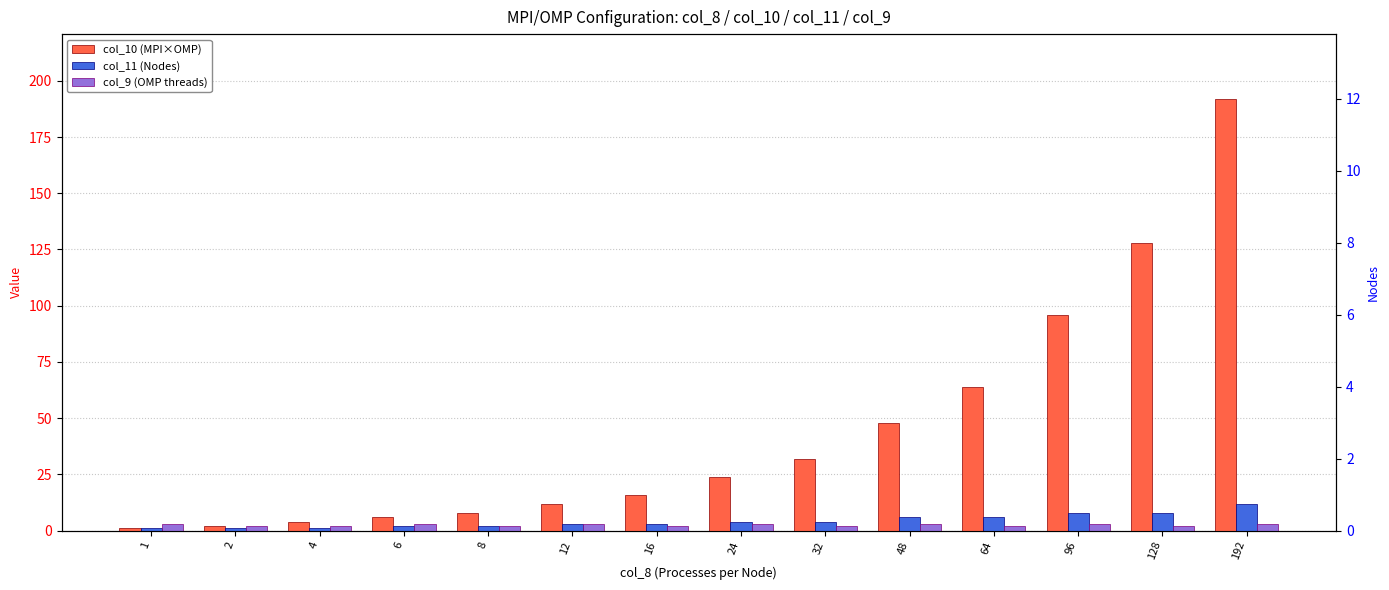

At 4, list the series in order from smallest to largest.

col_11 (Nodes), col_9 (OMP threads), col_10 (MPI×OMP Product)